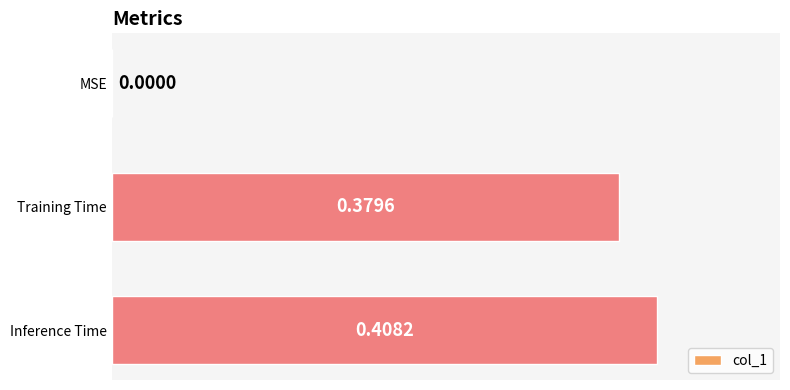

Which category has the highest value across all series?

Inference Time